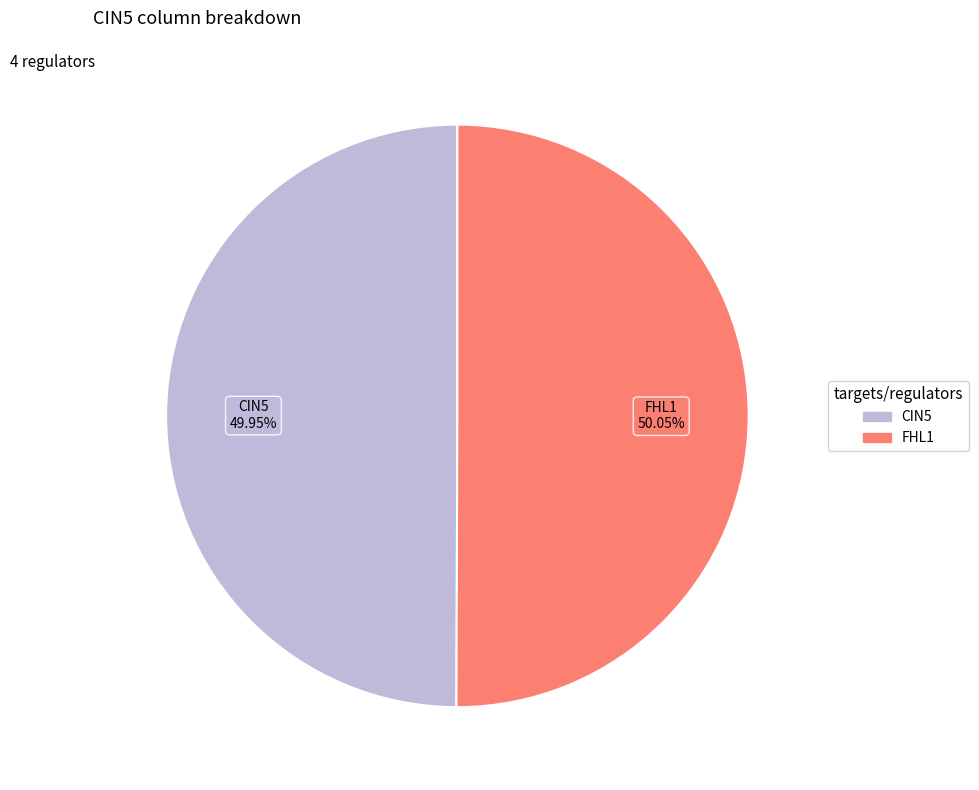

The CIN5 slice represents 50% of the pie. True or false?

True